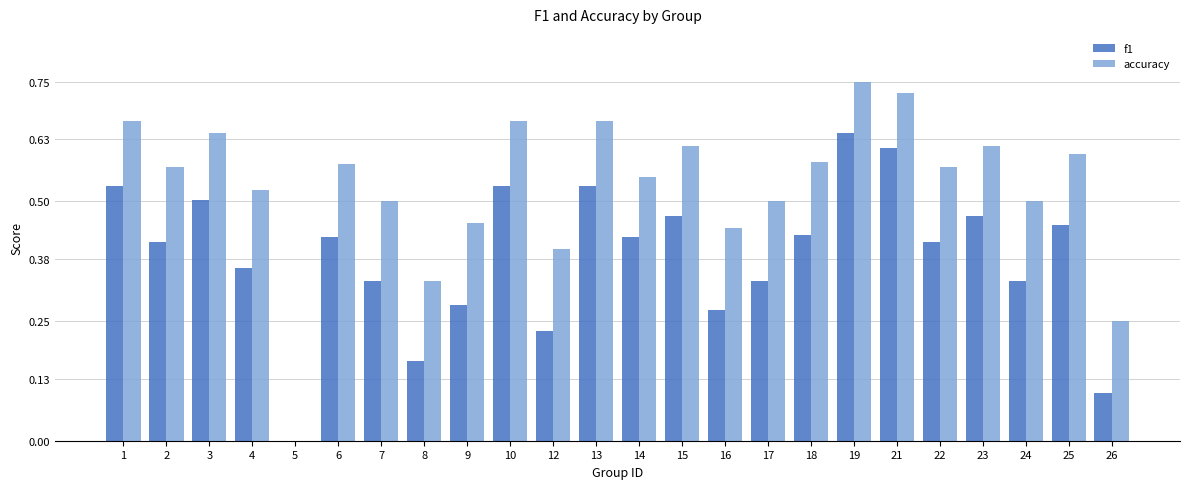

The value of accuracy at 14 is 0.6. True or false?

True